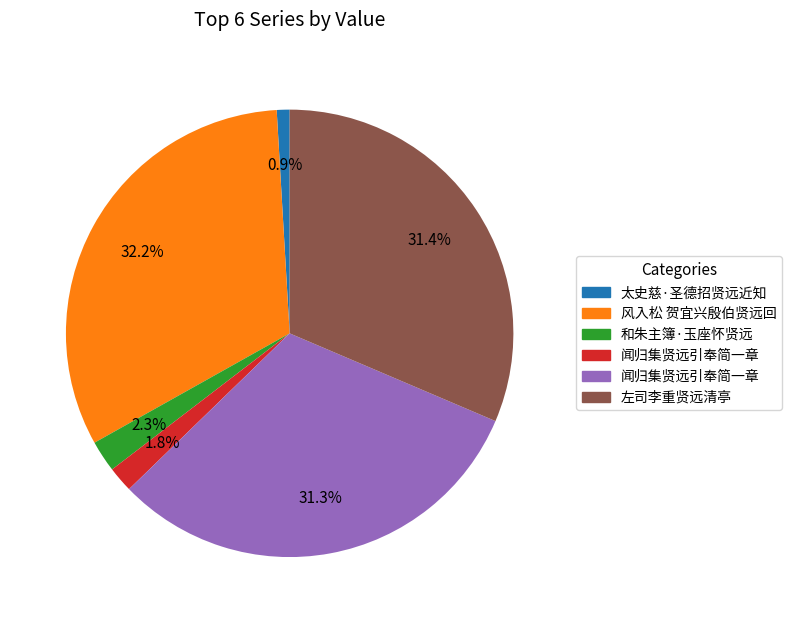

Is there a majority slice in this chart?

No